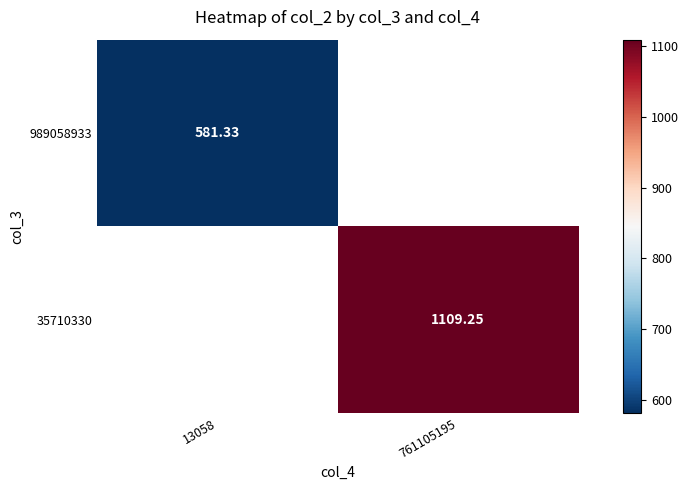

Count the number of categories in the chart.

2